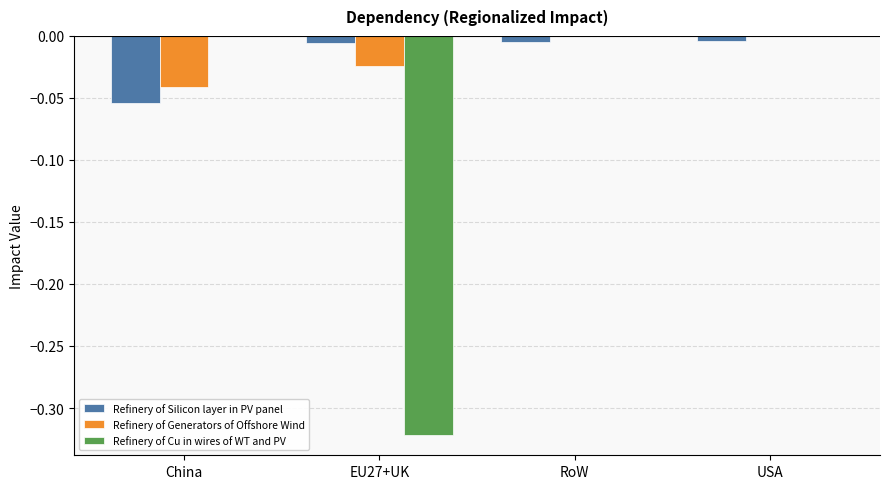

How many Refinery of Generators of Offshore Wind values are between 0 and 1?

2